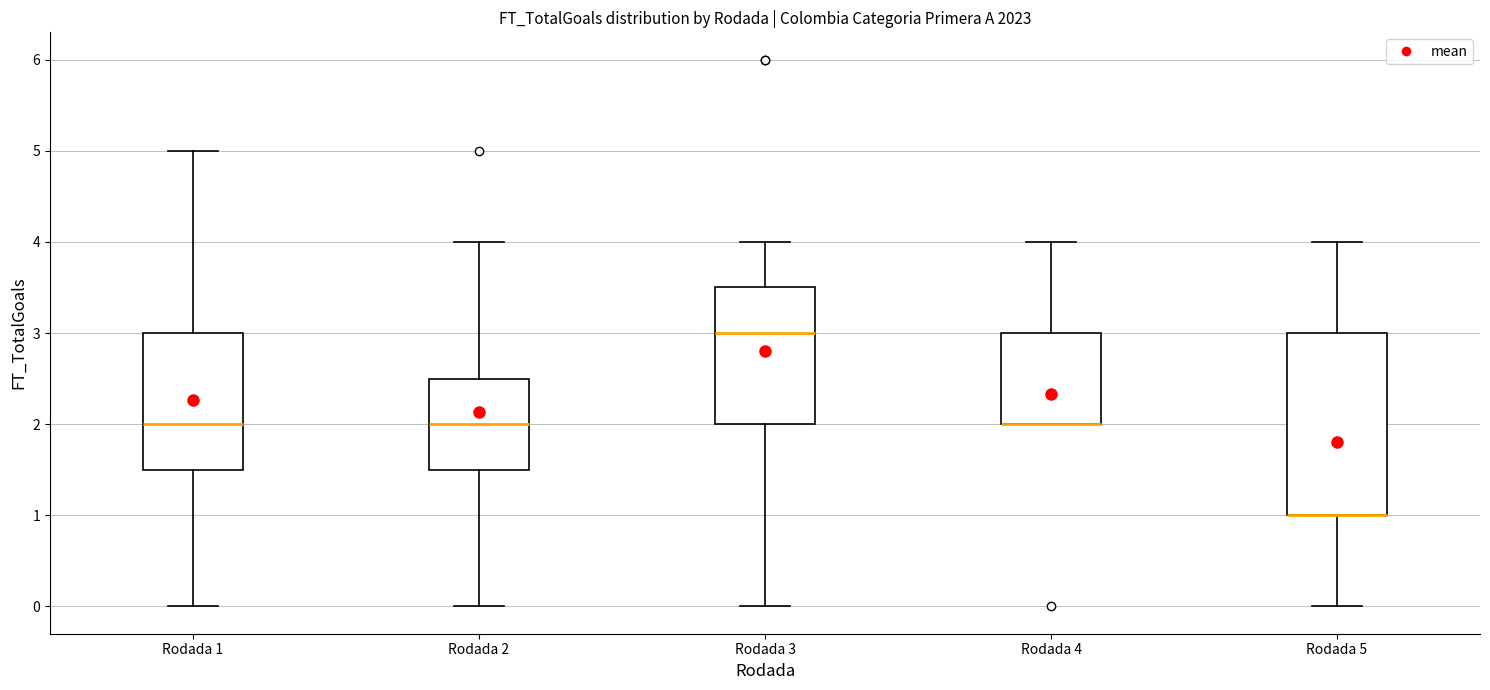

Where does the median line of the box for Rodada 2 sit on the y-axis? The values are not printed on the chart, so give them approximately, as read against the axis.

2.0